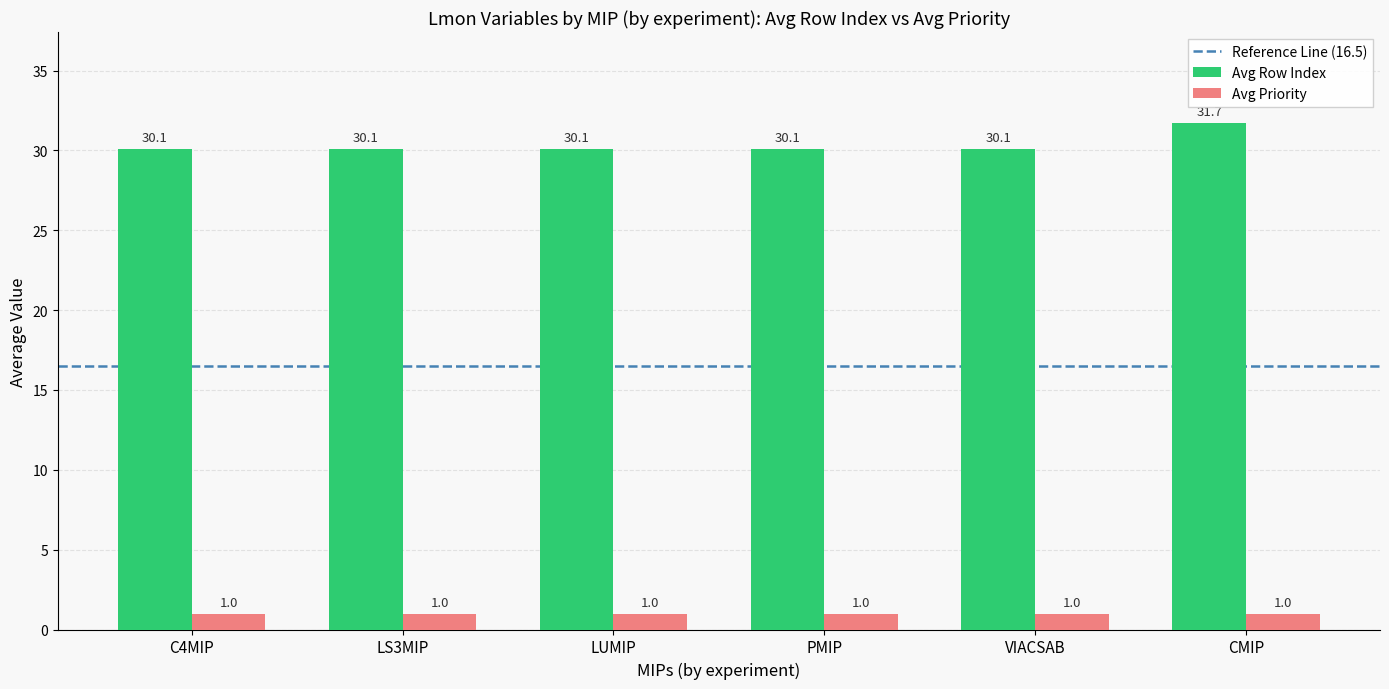

What is the average value of the Avg Priority series?

1.0